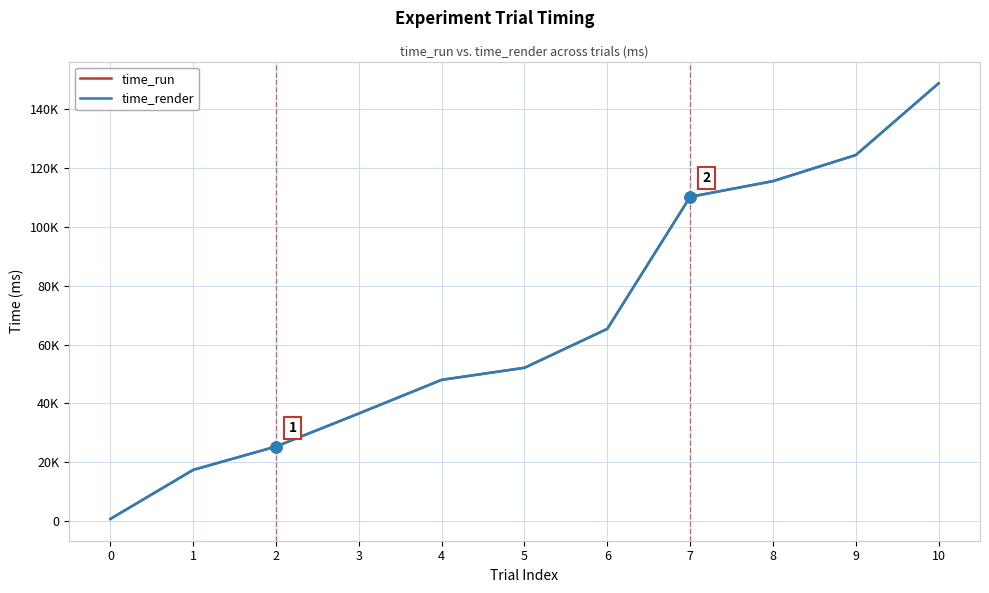

At which category is the sum across all series the highest?

10